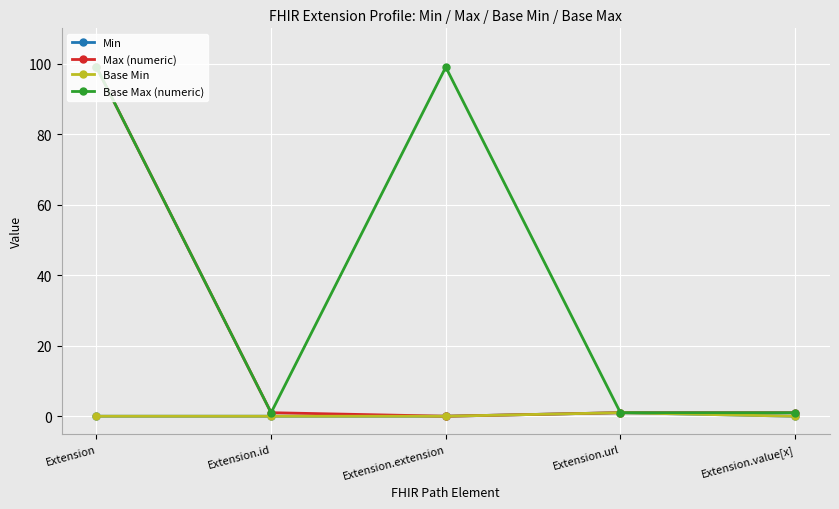

Does the chart have visible grid lines?

Yes